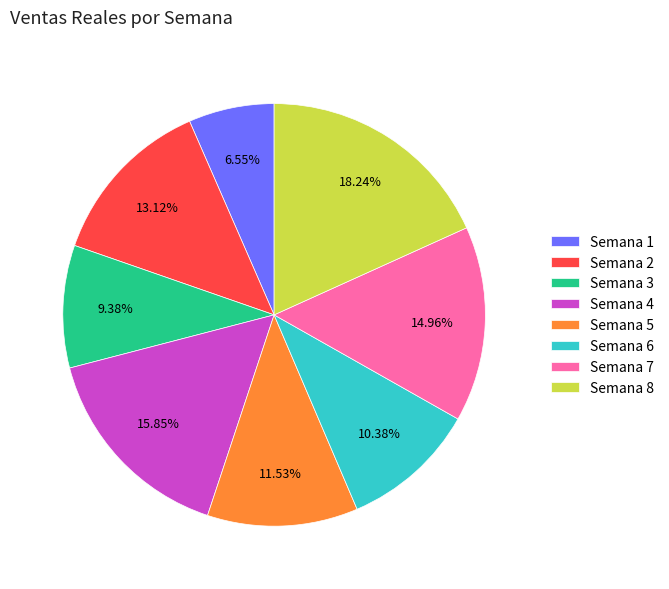

What is the smallest slice in the pie chart?

Semana 1